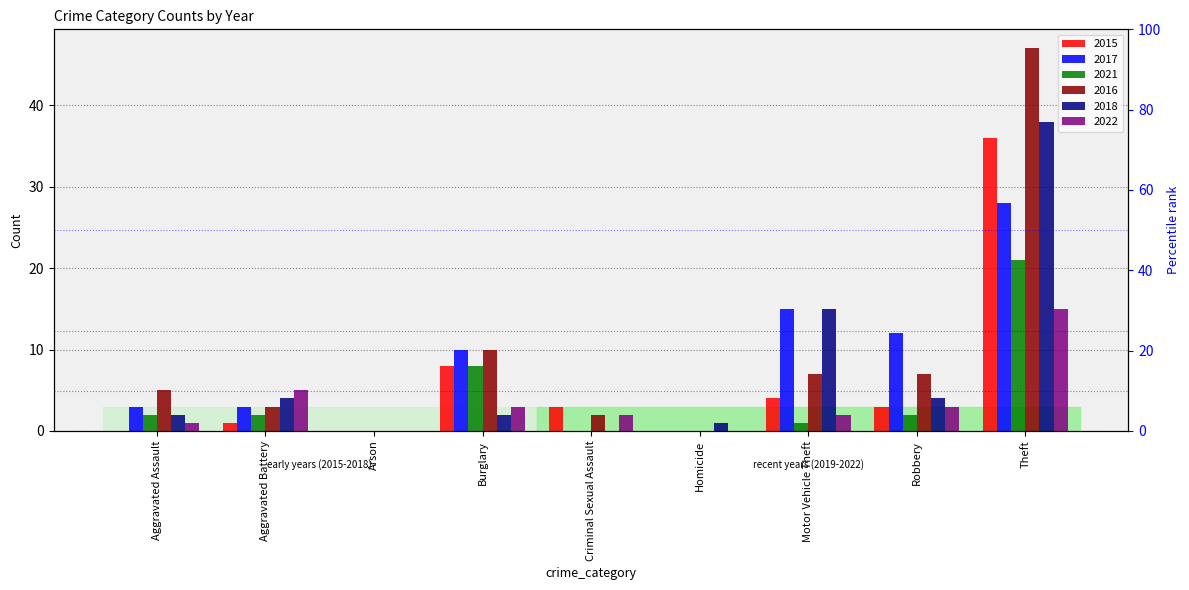

At which category is the sum across all series the highest?

Theft